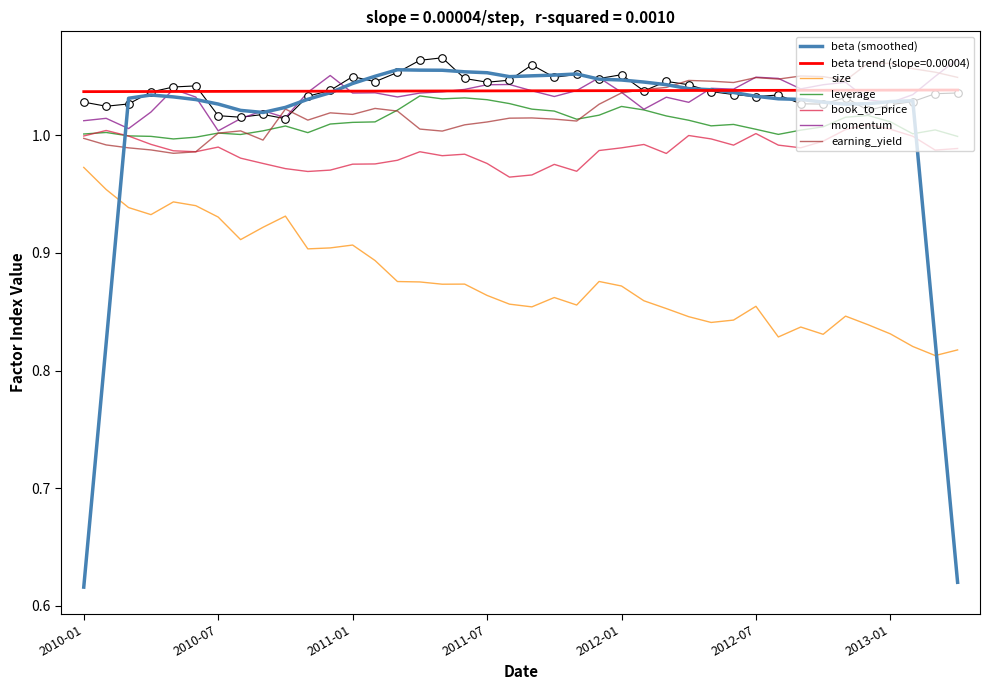

How many times do book_to_price and beta (smoothed) cross each other?

2